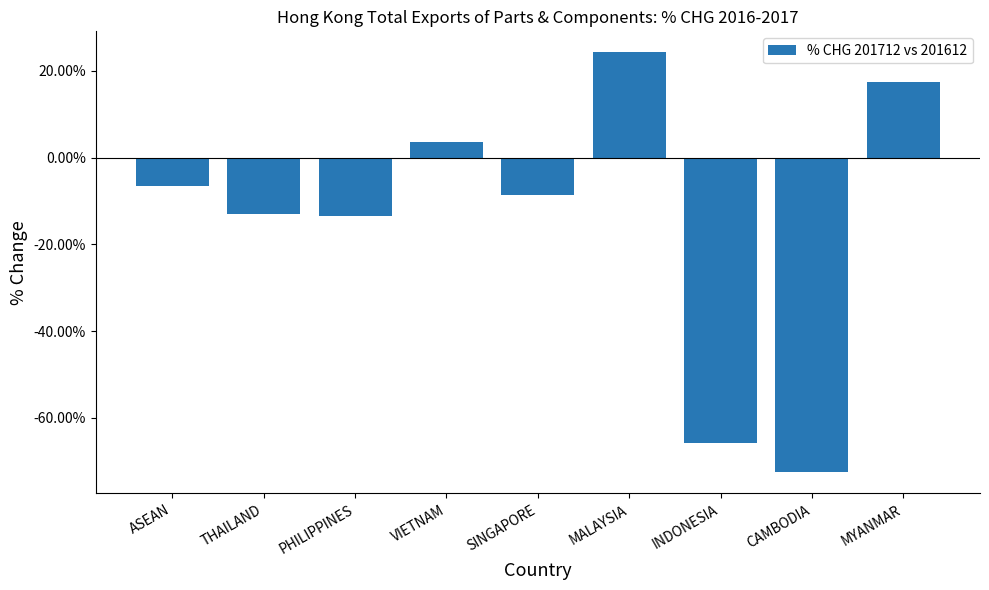

Which label corresponds to the smallest value in the chart?

CAMBODIA